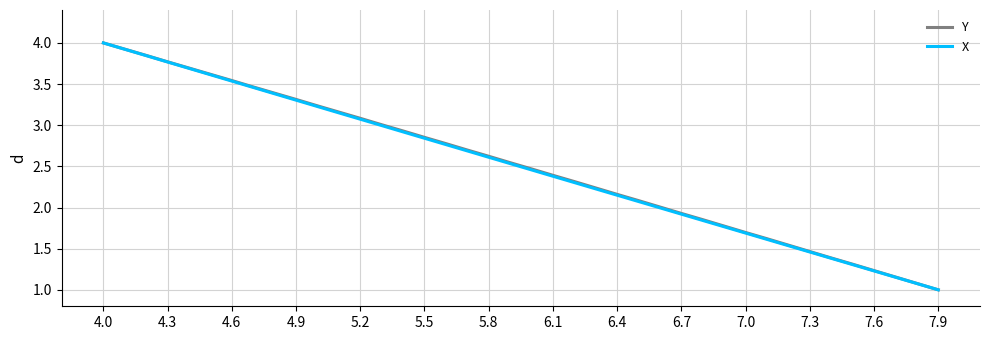

What is the minimum value shown in the chart?

1.0